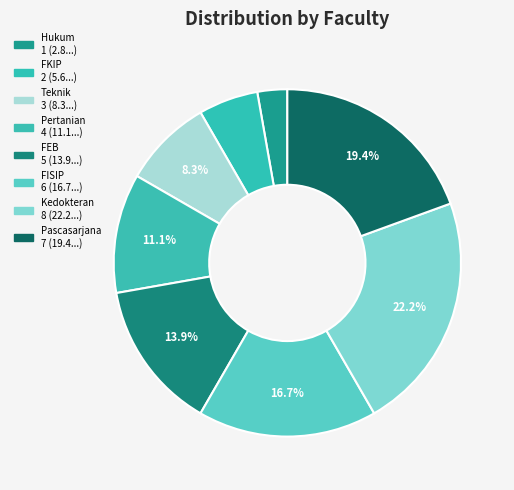

Approximately how many times larger is the value at Pertanian compared to Teknik?

1.3